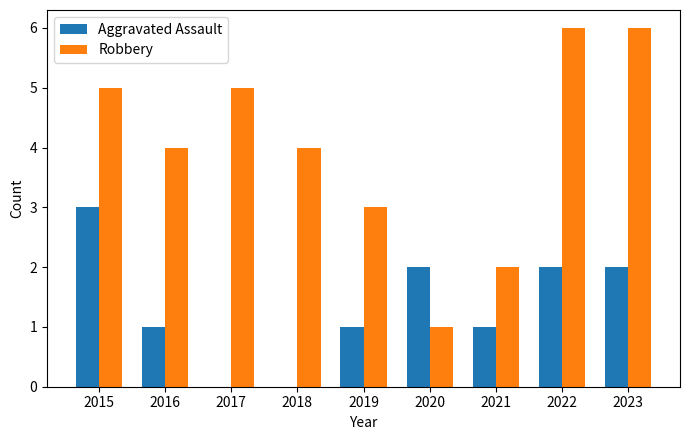

Which series has the widest spread of values?

Robbery